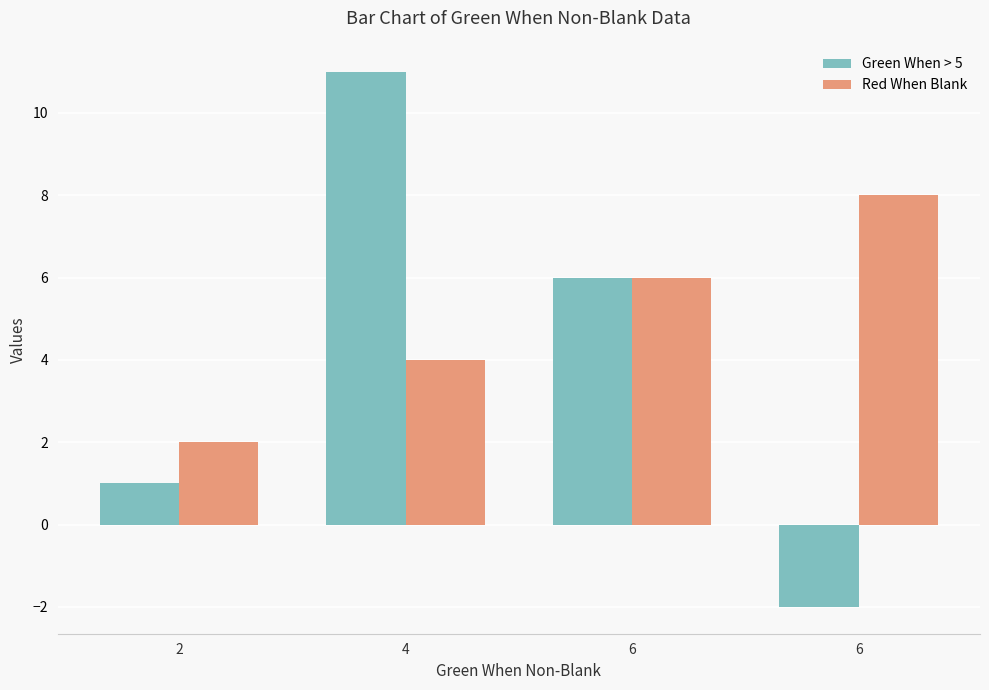

What is the maximum value for Red When Blank?

8